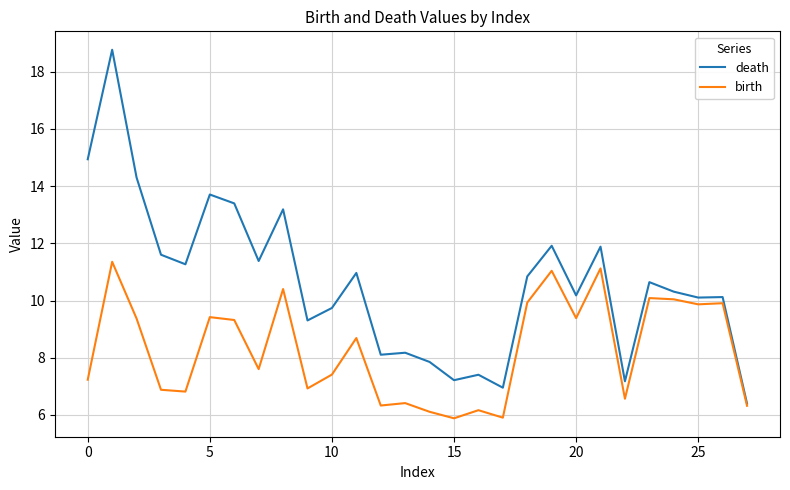

Which series has the largest total across all categories?

death